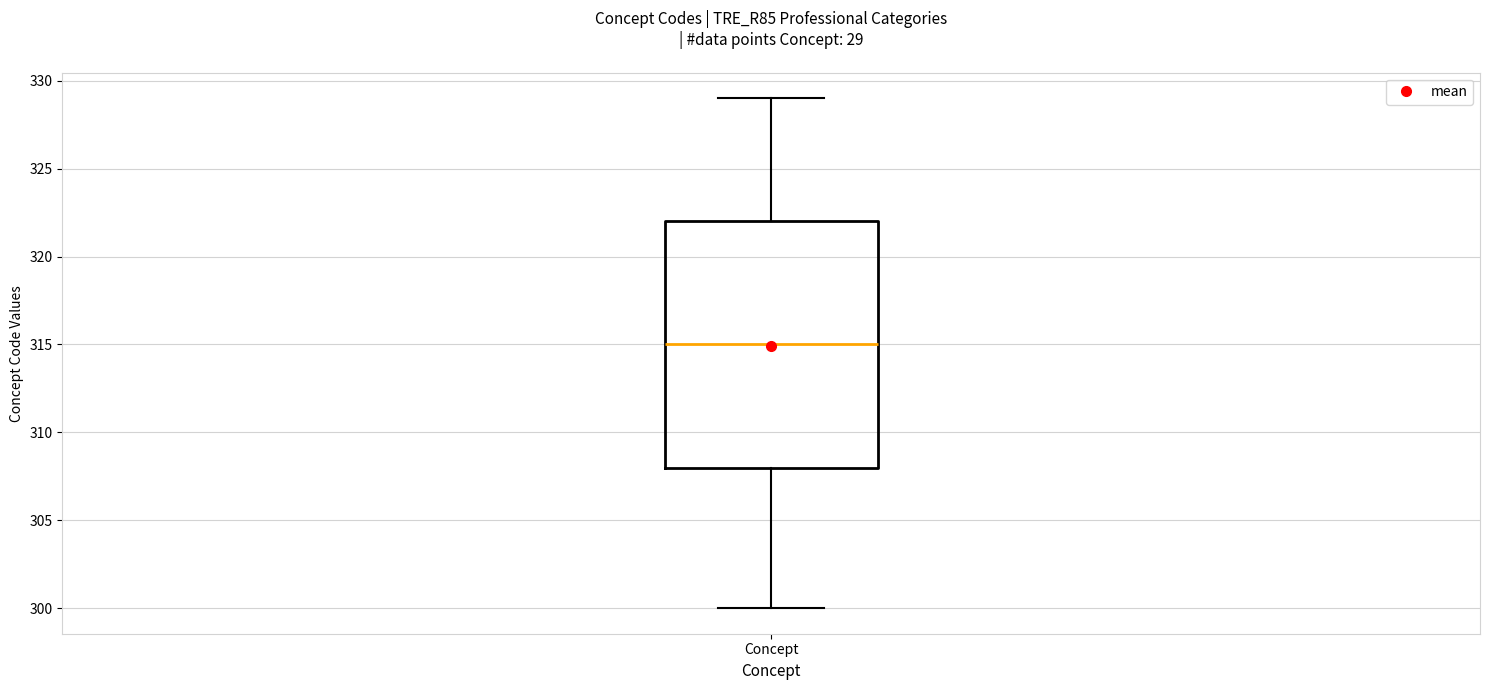

Where does the median line of the box for Concept sit on the y-axis? The values are not printed on the chart, so give them approximately, as read against the axis.

315